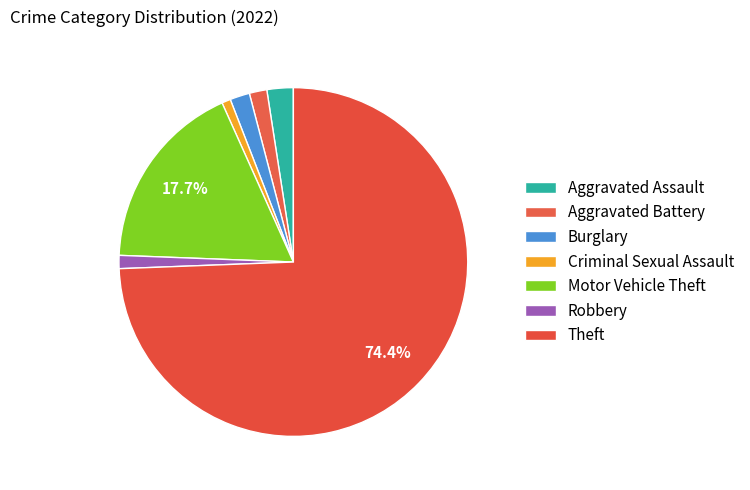

To the nearest percent, what percentage of the pie is Robbery?

1%